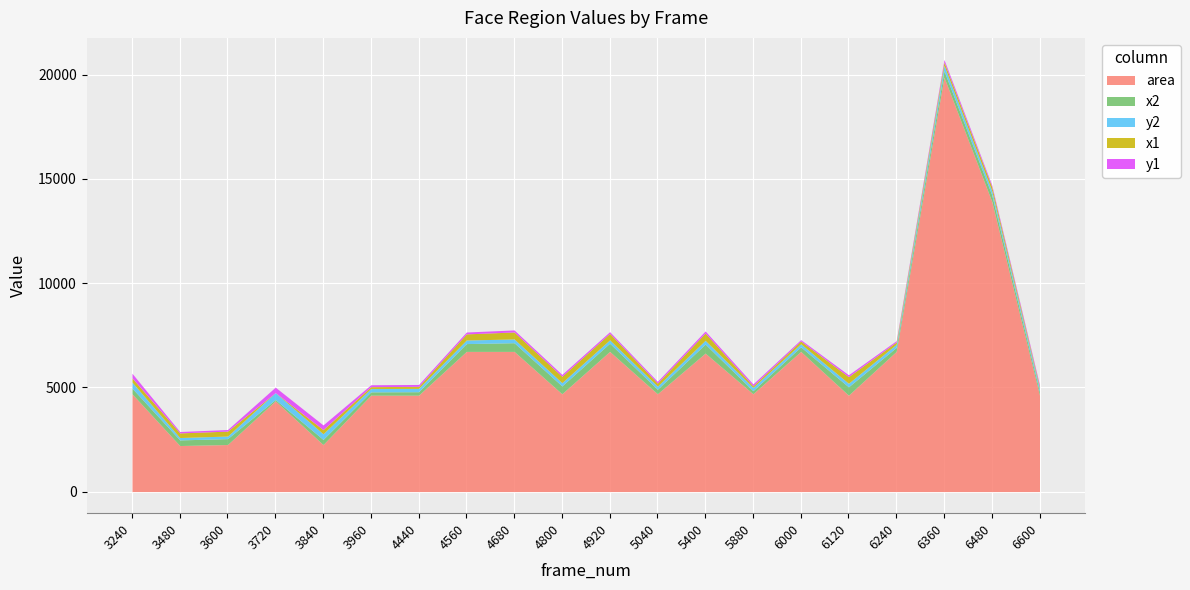

At which category is the sum across all series the highest?

6360